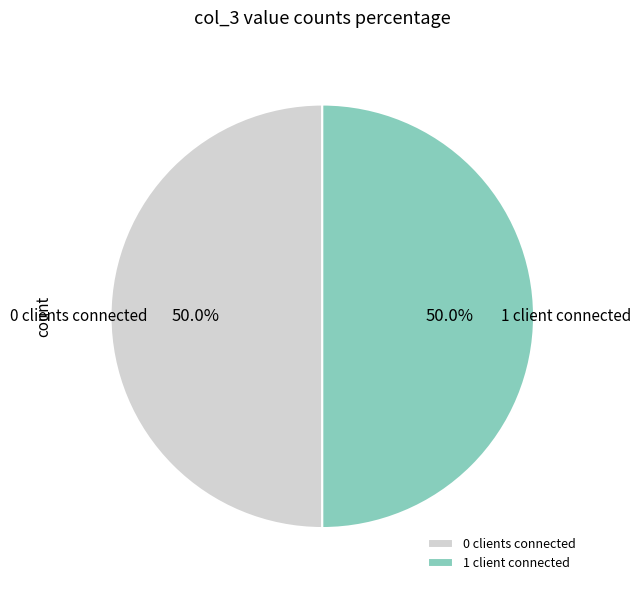

What portion of the pie excludes 0 clients connected?

50.0%